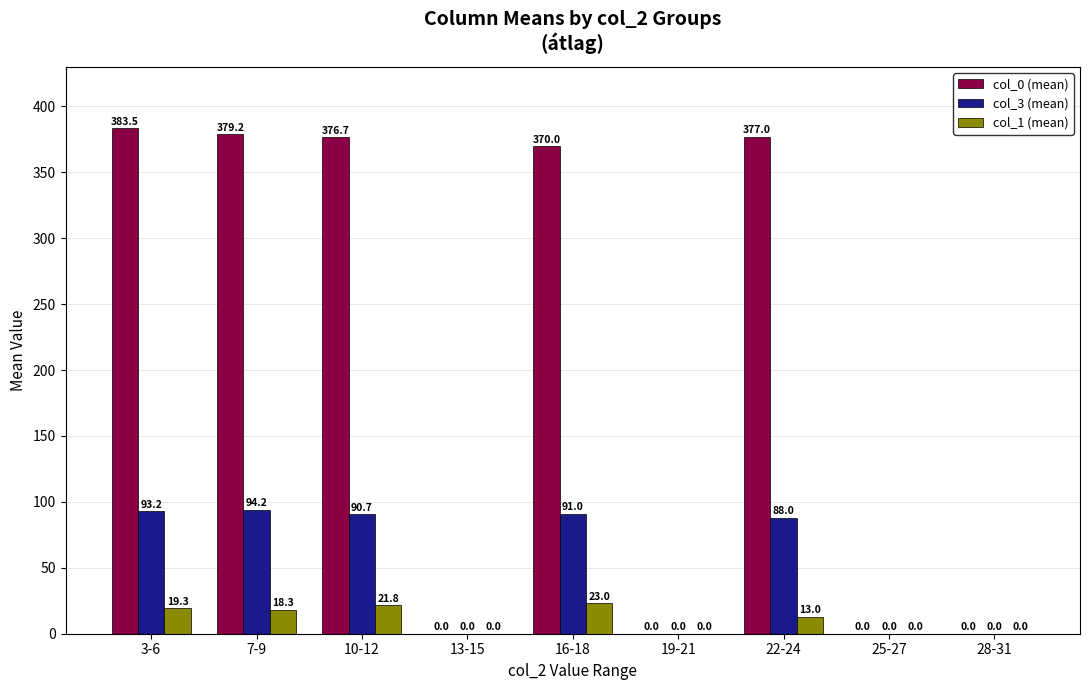

Is it true that col_0 (mean) equals 377.0 at 22-24?

True